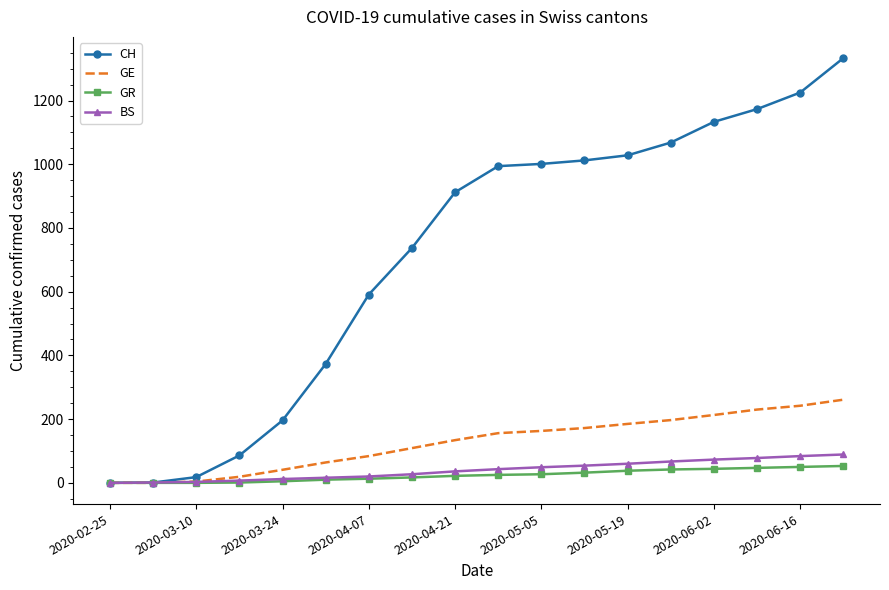

What is the difference between the maximum and minimum values in the CH series?

1333